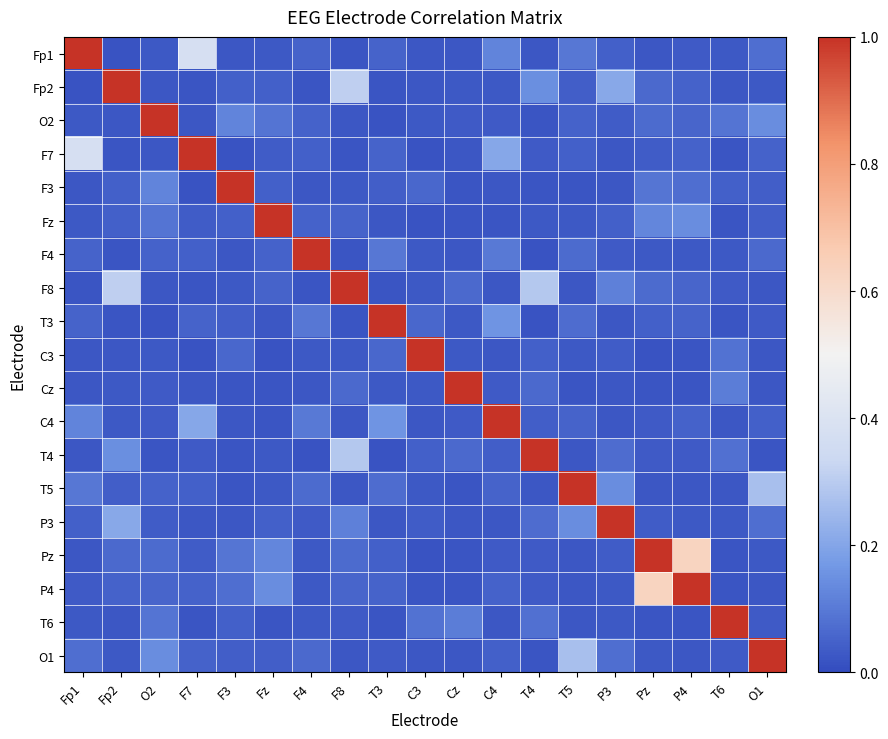

Rank the series by their maximum value, from highest to lowest.

Fp1, Fp2, O2, F7, F3, Fz, F4, F8, T3, C3, Cz, C4, T4, T5, P3, Pz, P4, T6, O1